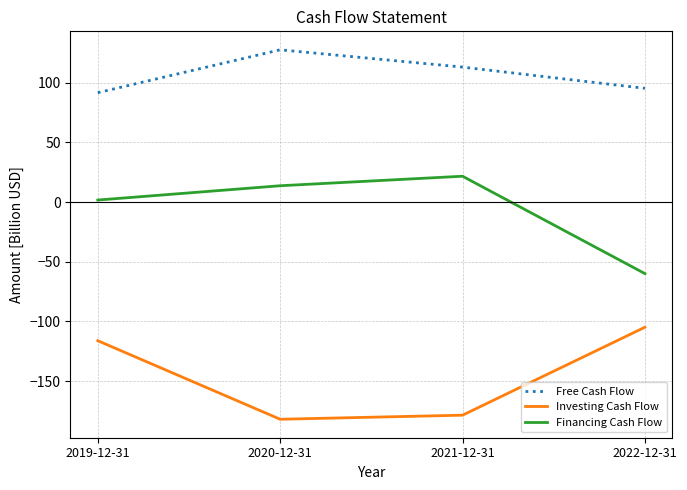

Does the chart have visible grid lines?

Yes